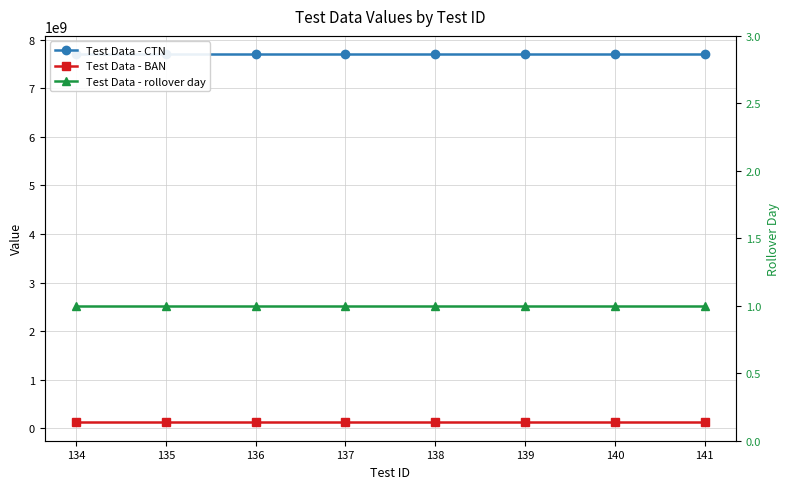

Where does the Test Data - CTN series first go above 7701000138?

139